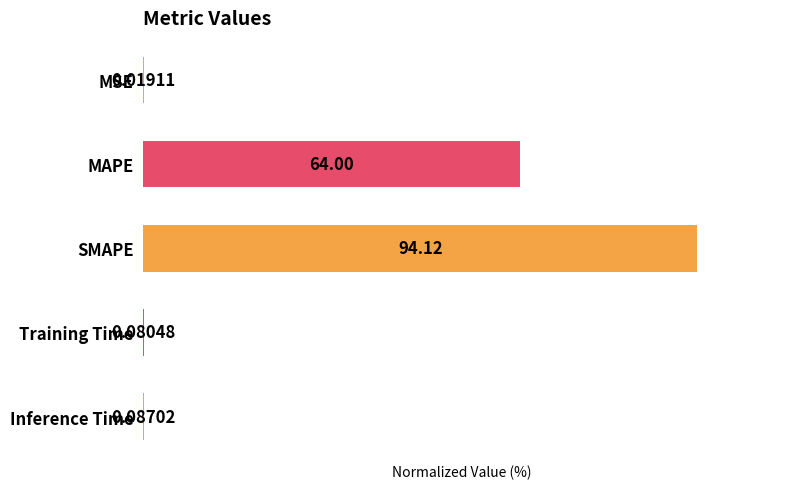

Between MAPE and SMAPE, which is larger?

SMAPE